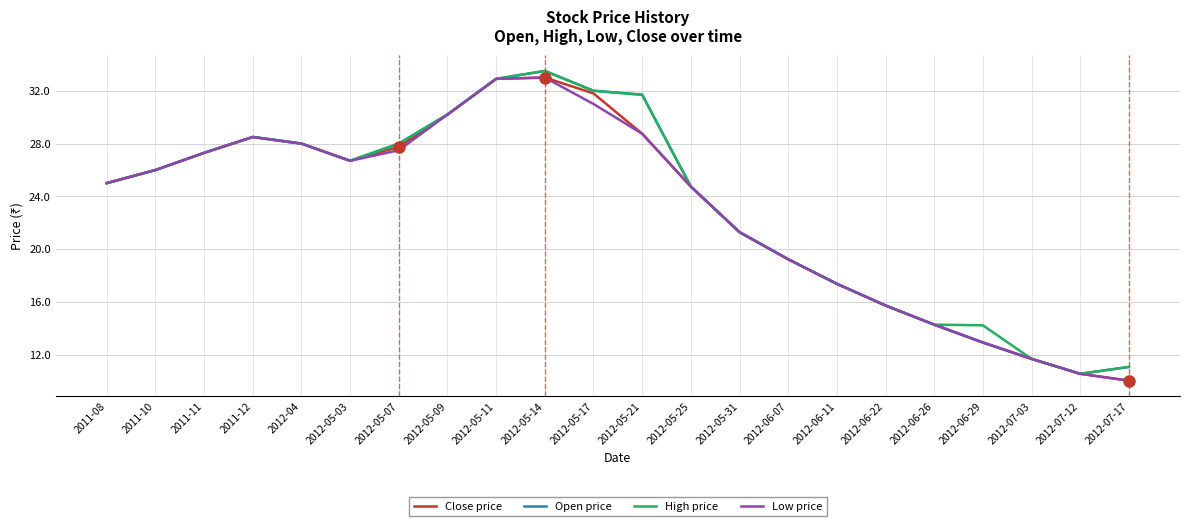

Count the number of categories in the chart.

22